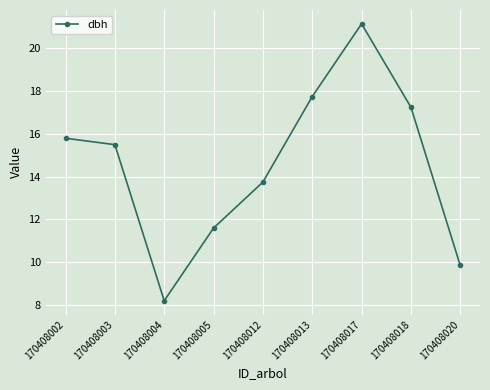

List the labels in order of value, smallest first.

170408004, 170408020, 170408005, 170408012, 170408003, 170408002, 170408018, 170408013, 170408017